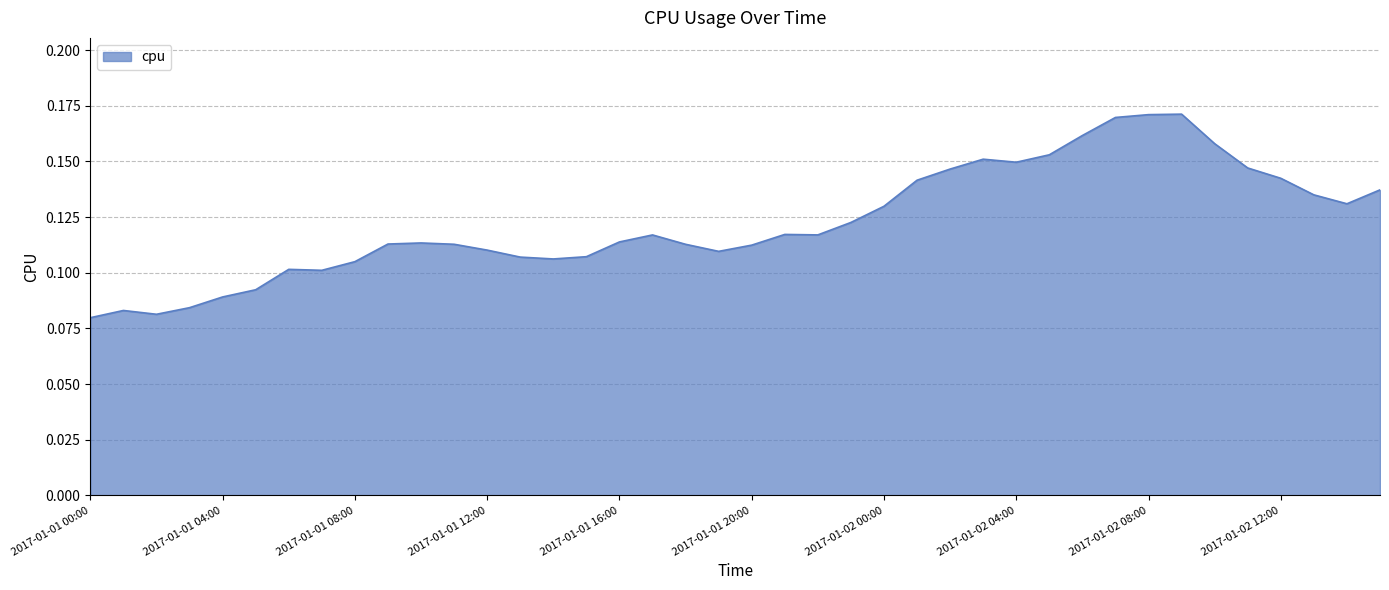

True or false: the data has more than 0 interior local peaks.

True